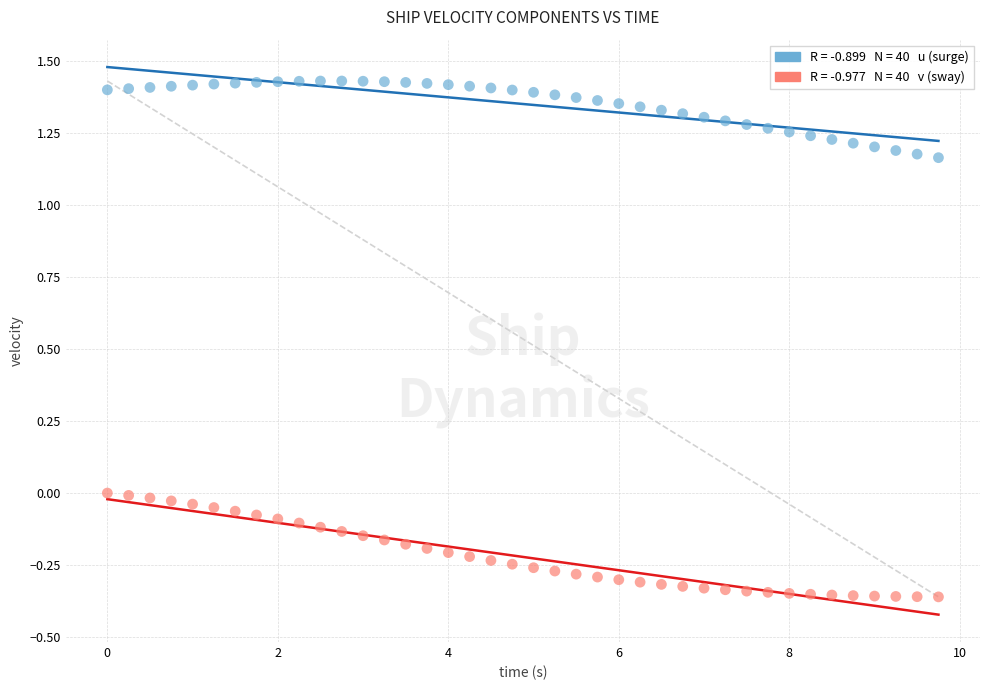

Across all data points, what is the range of X values (max minus min)?

9.8